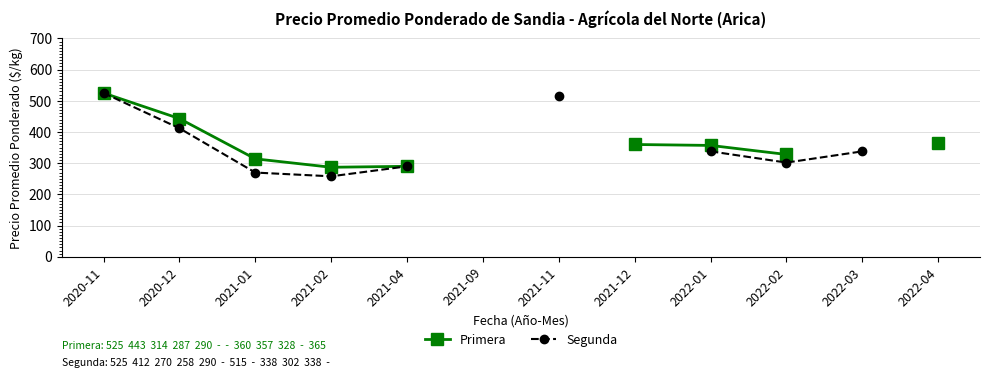

True or false: Primera and Segunda intersect in this chart.

False